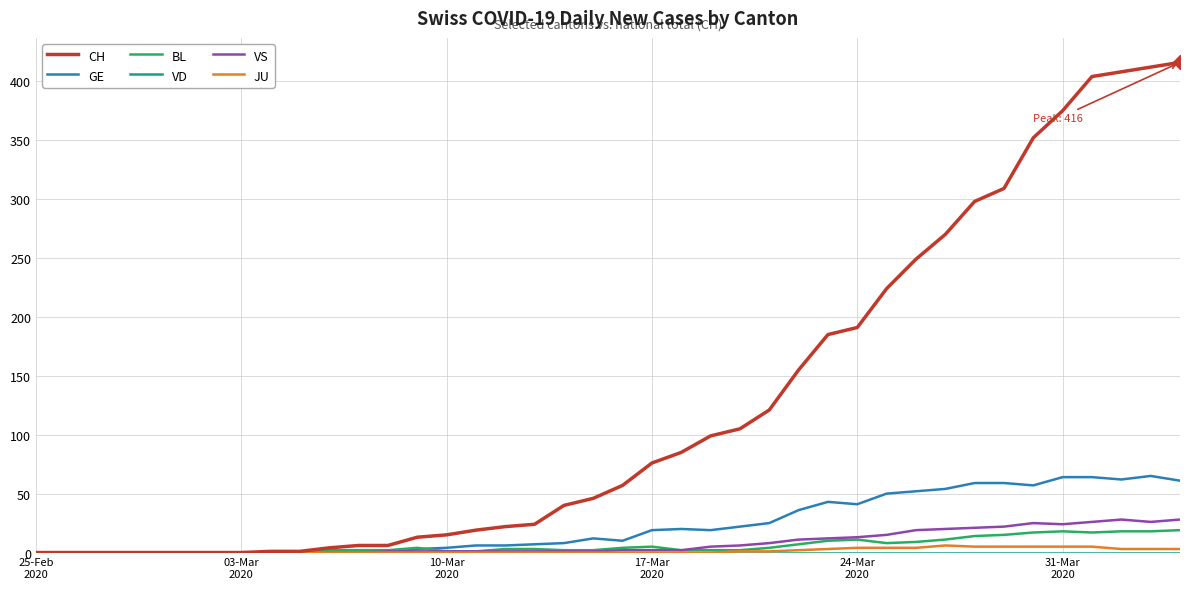

Which series has the largest total across all categories?

CH